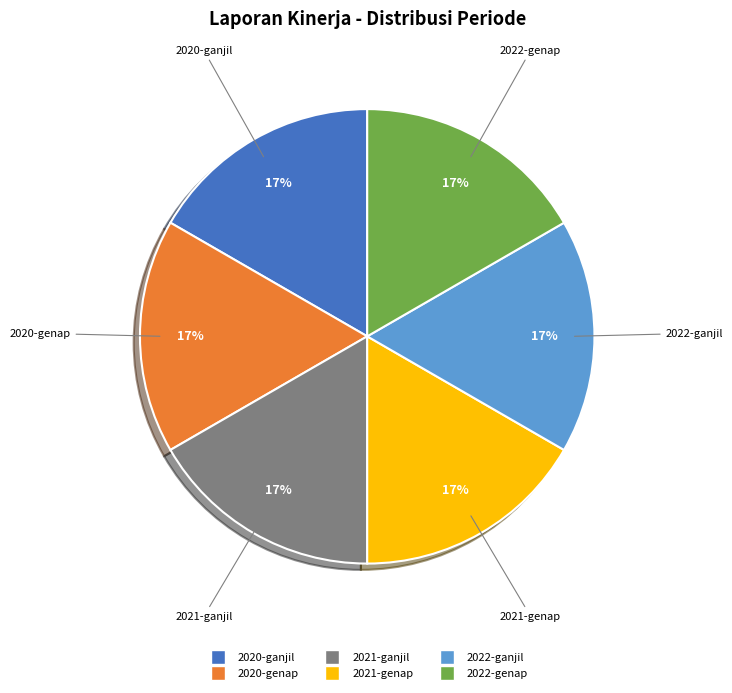

Count the number of slices in the pie.

6